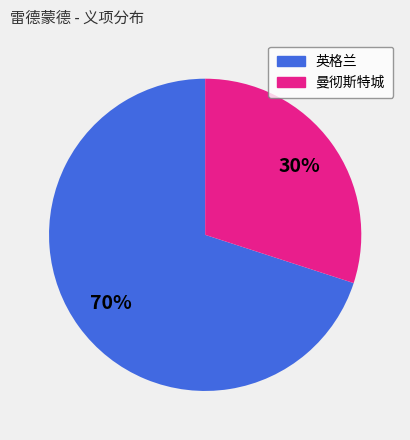

Is it true that 曼彻斯特城 is 30% of the pie?

True